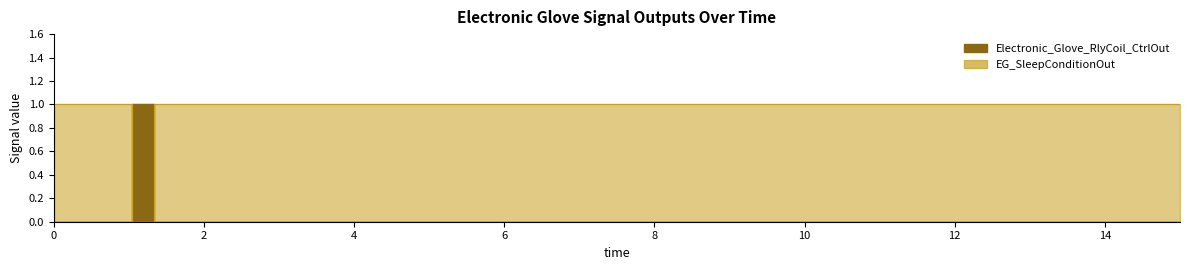

What position from the right is 1.03?

4